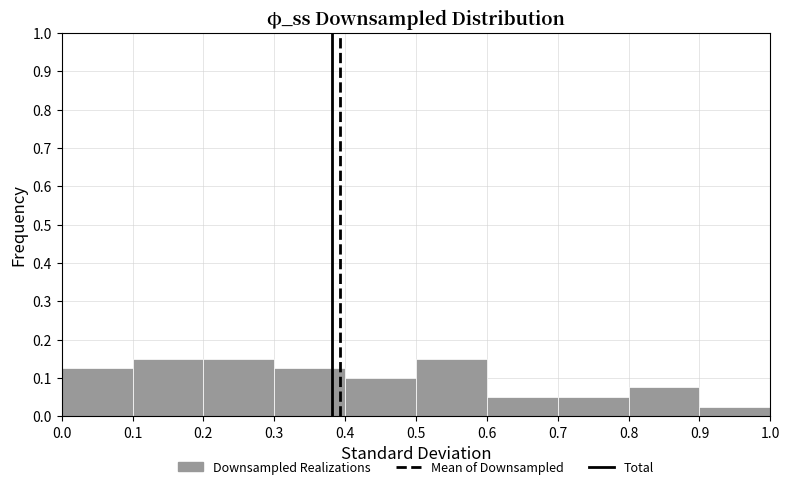

Reading left to right, list every bar in this chart as the range it spans on the x-axis followed by its height. The values are not printed on the chart, so give them approximately, as read against the axis.

0.0 to 0.1: 0.13
0.1 to 0.2: 0.15
0.2 to 0.3: 0.15
0.3 to 0.4: 0.13
0.4 to 0.5: 0.10
0.5 to 0.6: 0.15
0.6 to 0.7: 0.05
0.7 to 0.8: 0.05
0.8 to 0.9: 0.08
0.9 to 1.0: 0.03